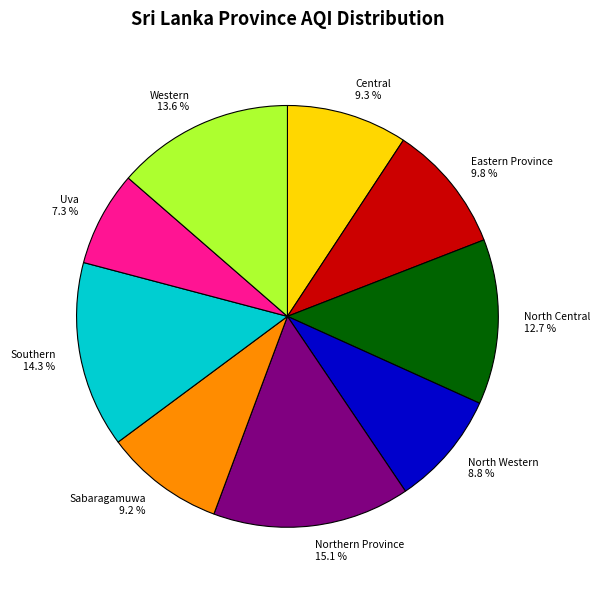

How many segments does this pie chart have?

9